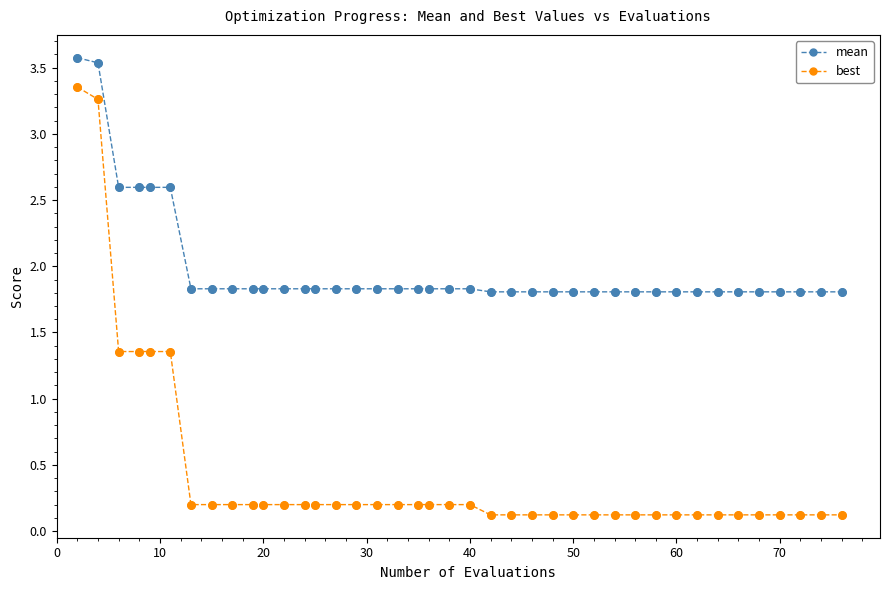

Which series has the largest range (max minus min)?

best